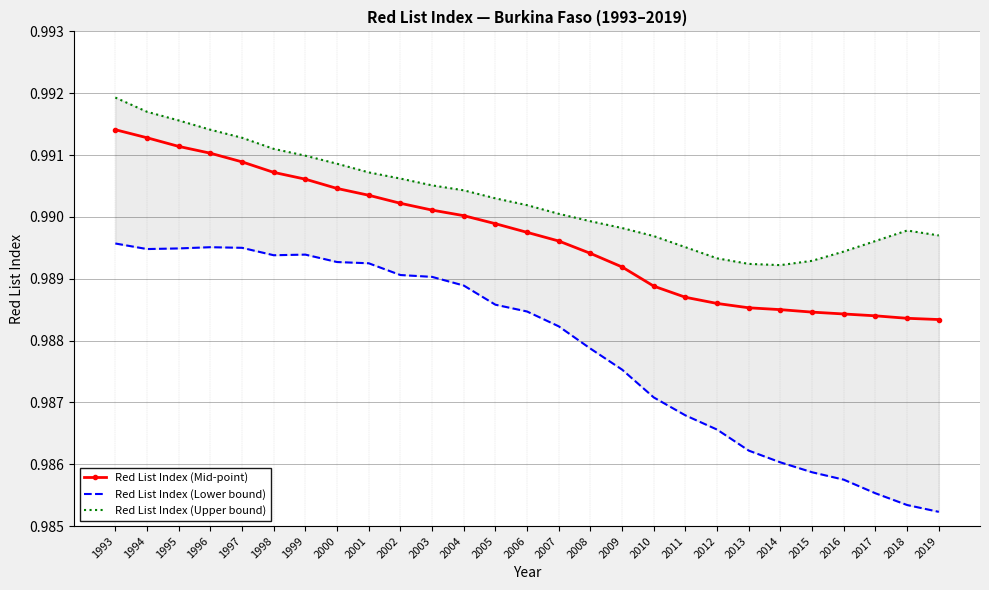

True or false: Red List Index (Upper bound) has more than 0 points higher than both neighbors.

True